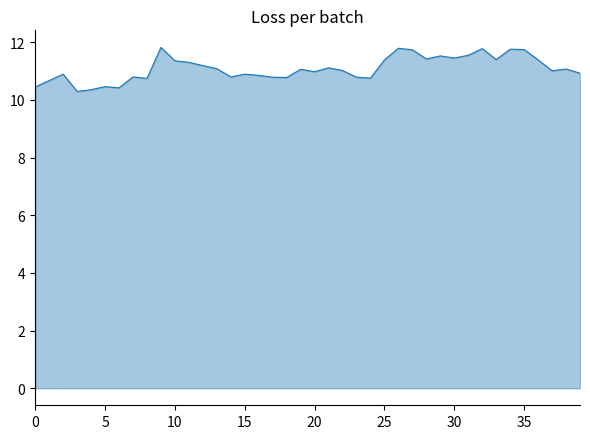

What is the minimum value shown in the chart?

10.3